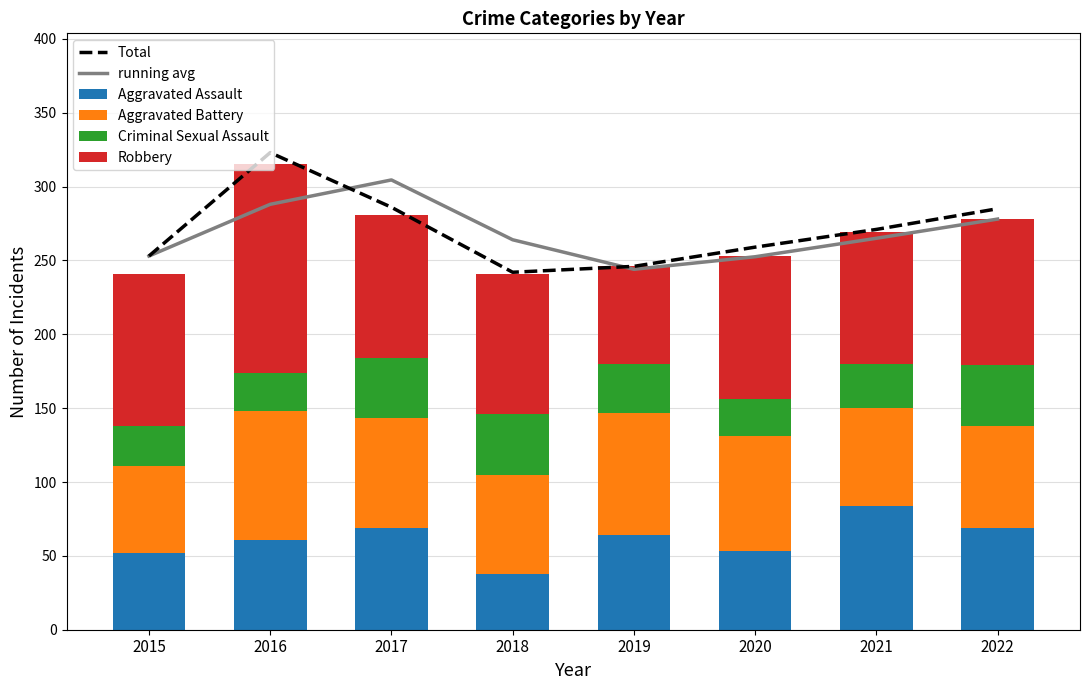

Which series changed the most between 2016 and 2019?

Total